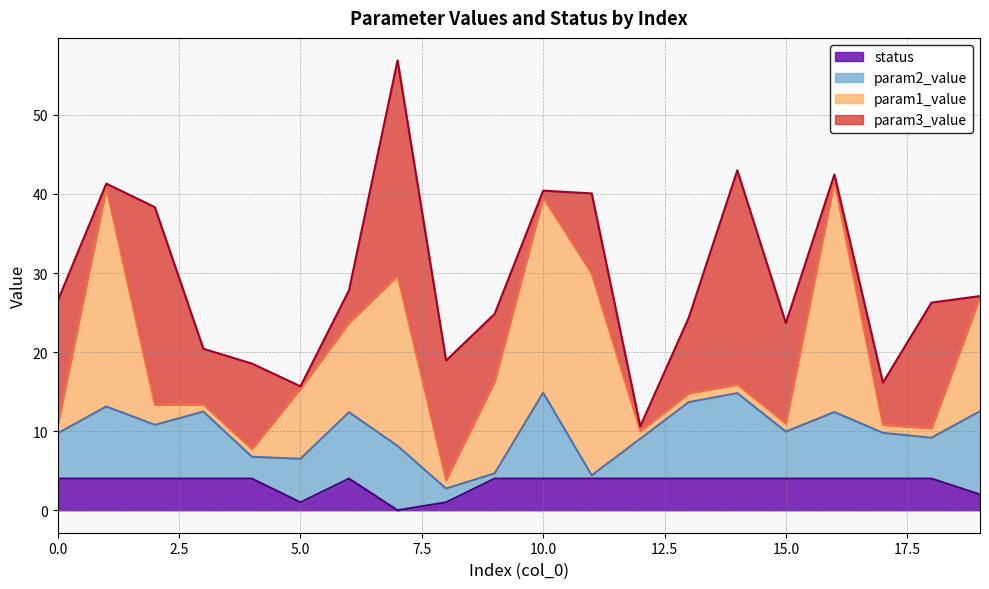

How many interior local peaks does the param3_value series have?

6